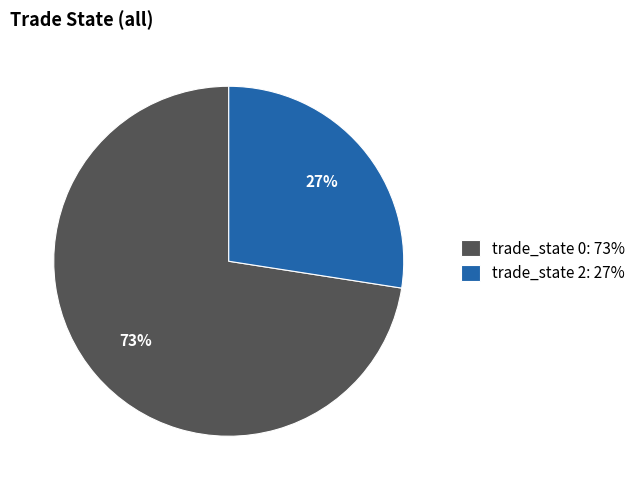

What is the majority slice?

trade_state 0: 73%